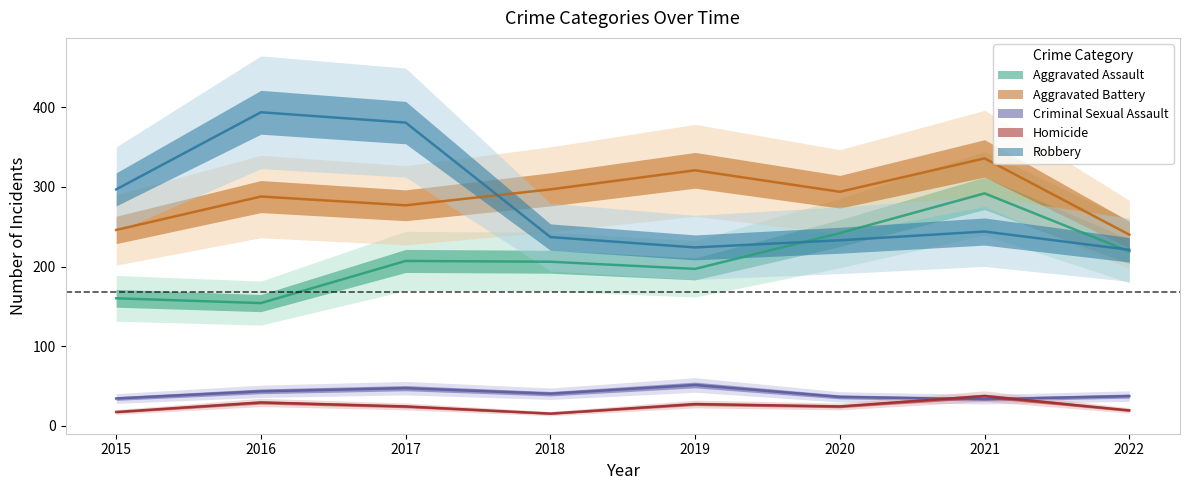

Reading left to right, list all the values displayed in this chart.

Aggravated Assault: 160	154	207	206	197	242	292	219
Aggravated Battery: 246	288	277	297	321	294	336	240
Criminal Sexual Assault: 34	43	47	40	51	36	33	37
Homicide: 17	29	24	15	27	24	37	19
Robbery: 297	394	381	237	224	233	244	221